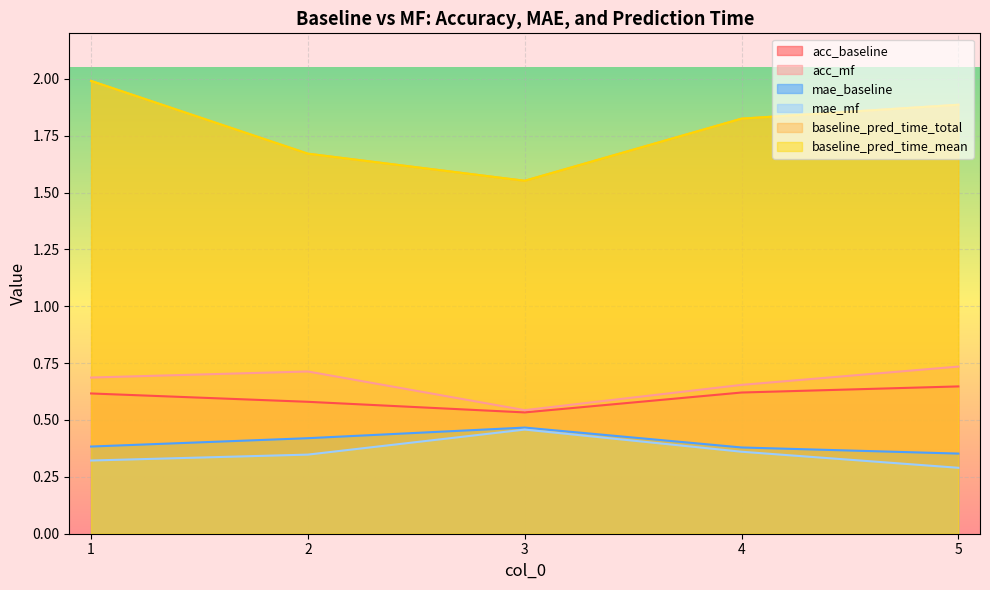

What is the minimum value for acc_baseline?

0.5